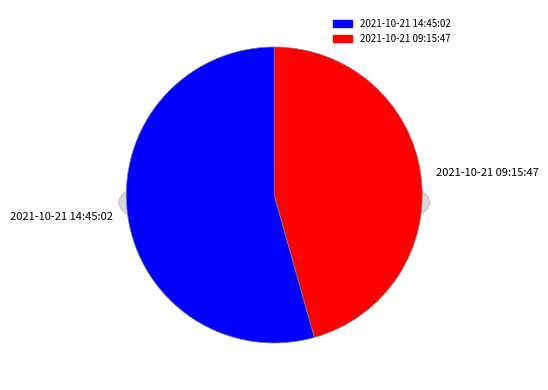

Which has a higher value, 2021-10-21 09:15:47 or 2021-10-21 14:45:02?

2021-10-21 14:45:02